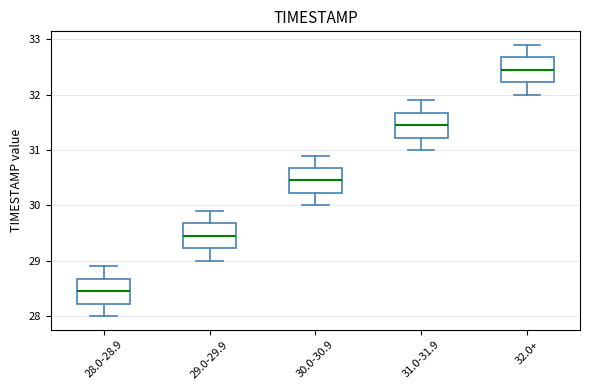

Which box's median line is the lowest?

28.0-28.9